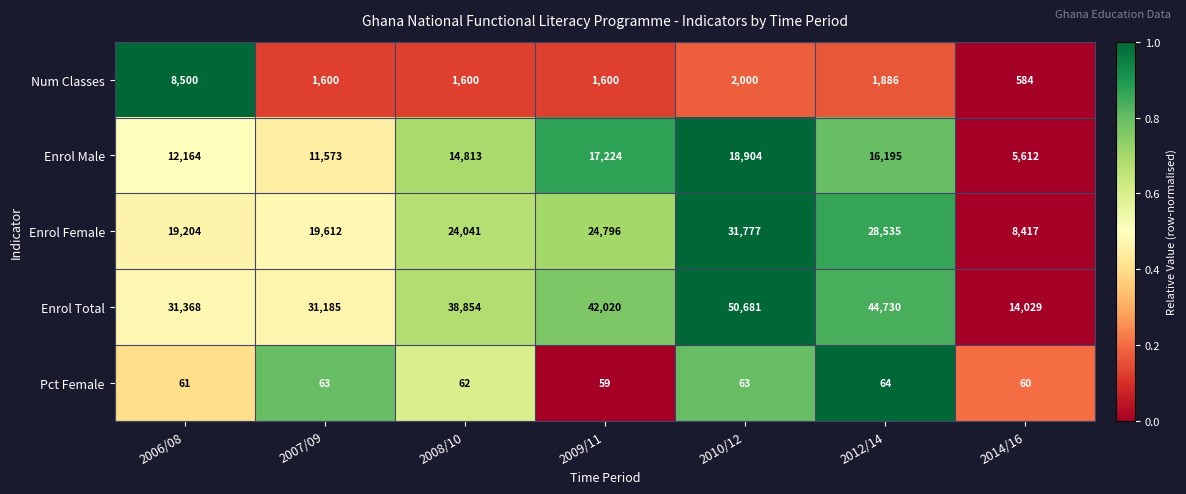

What is the sum of the Num Classes values at 2014/16 and 2006/08?

9084